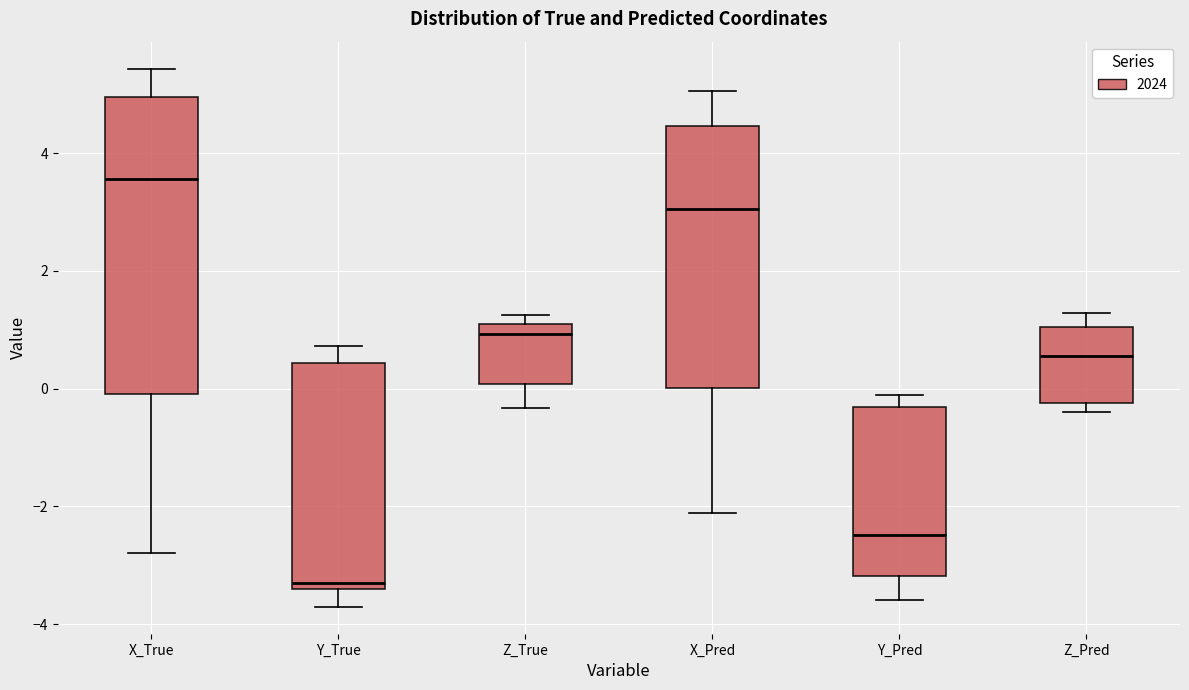

Reading left to right, read every box against the y-axis: the position of its median line, the range the box covers, and the ends of its whiskers. The values are not printed on the chart, so give them approximately, as read against the axis.

X_True: median 3.6, box 0.0 to 5.0, whiskers -2.8 to 5.4
Y_True: median -3.2, box -3.4 to 0.4, whiskers -3.8 to 0.8
Z_True: median 1.0 (just below the box's upper edge), box 0.0 to 1.0, whiskers -0.4 to 1.2
X_Pred: median 3.0, box 0.0 to 4.4, whiskers -2.2 to 5.0
Y_Pred: median -2.4, box -3.2 to -0.4, whiskers -3.6 to -0.2
Z_Pred: median 0.6, box -0.2 to 1.0, whiskers -0.4 to 1.2